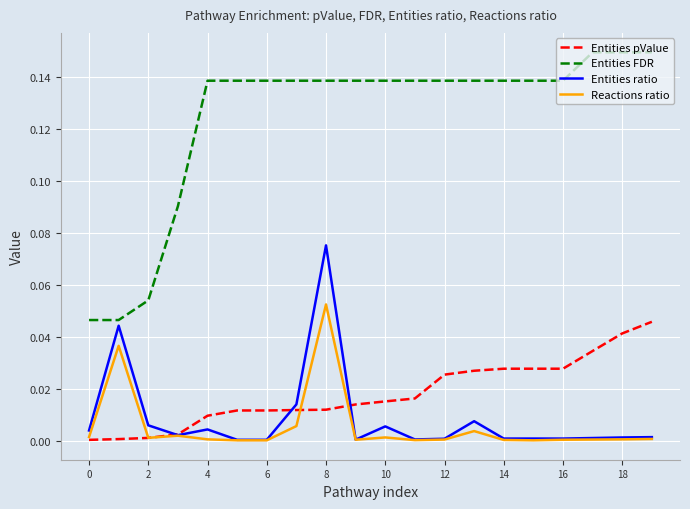

Which series has the largest total across all categories?

Entities FDR